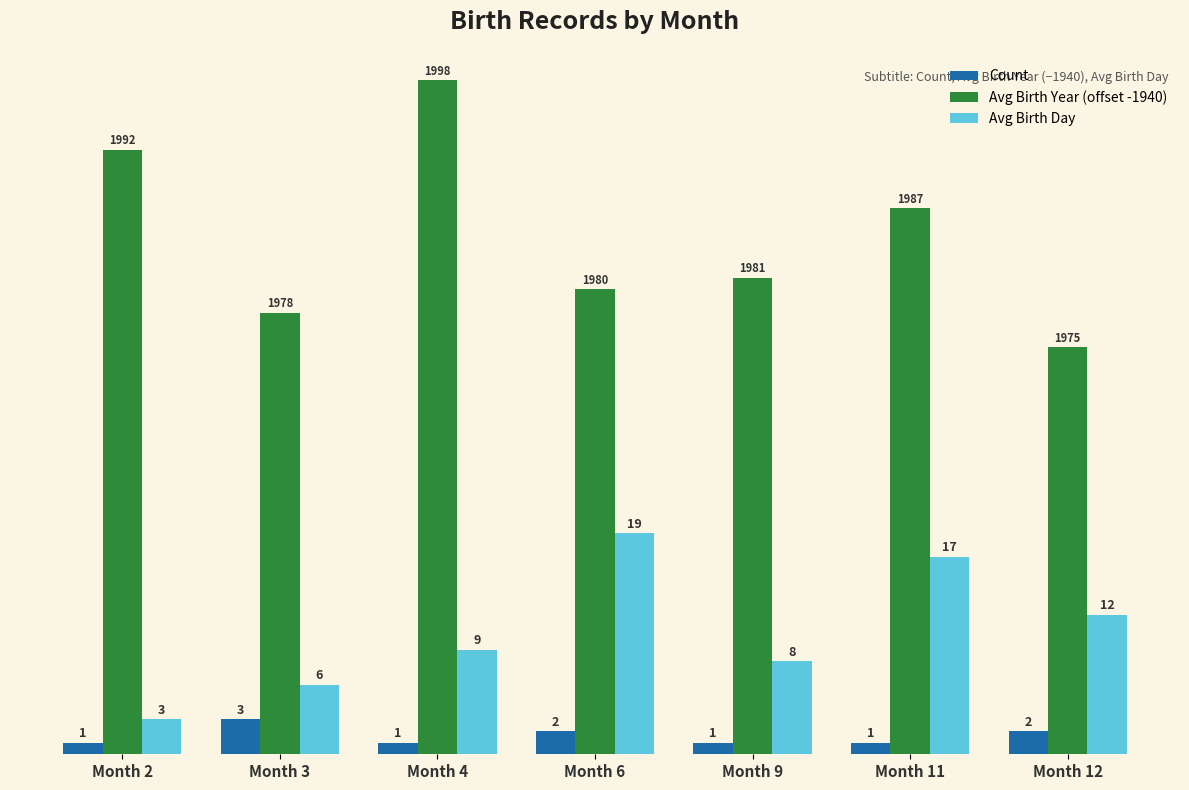

How many values in the Avg Birth Year (offset -1940) series are below 41?

3